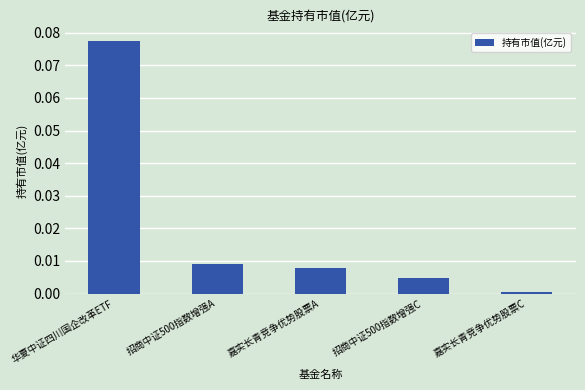

Does the chart contain any negative values?

No